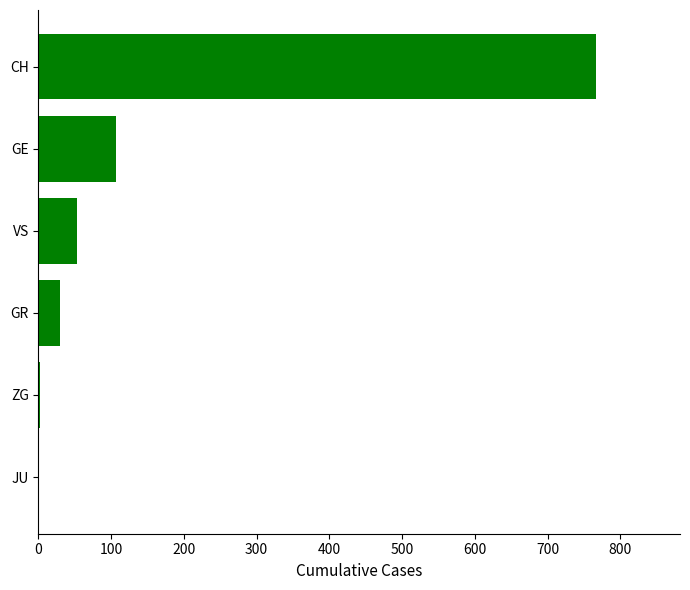

Between ZG and VS, which is larger?

VS